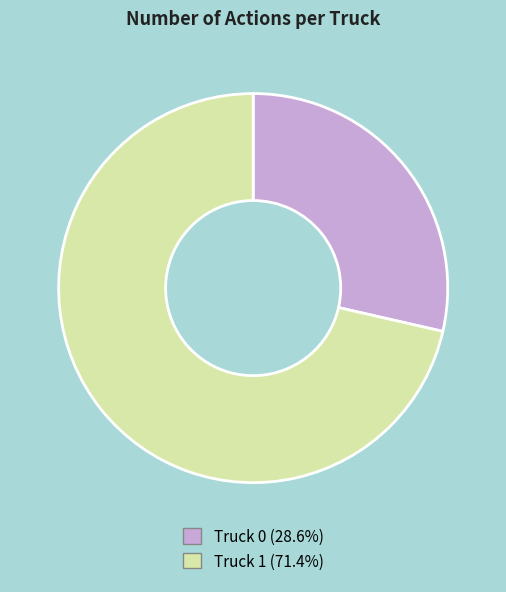

Does Truck 0 account for over 50% of the chart?

No